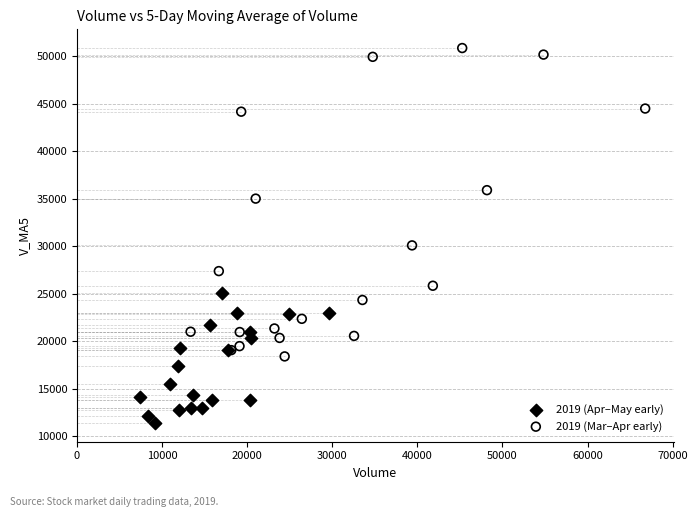

Which series reaches the maximum Y coordinate?

2019 (Mar–Apr early)